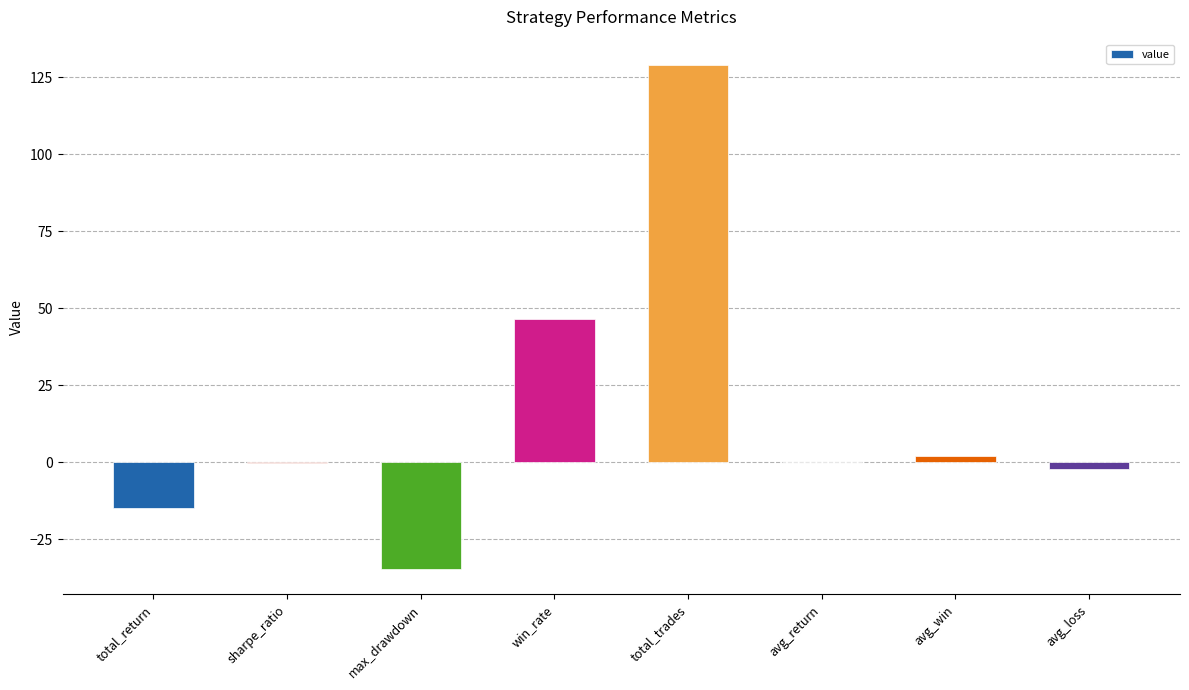

At which category does the chart reach its peak across all series?

total_trades